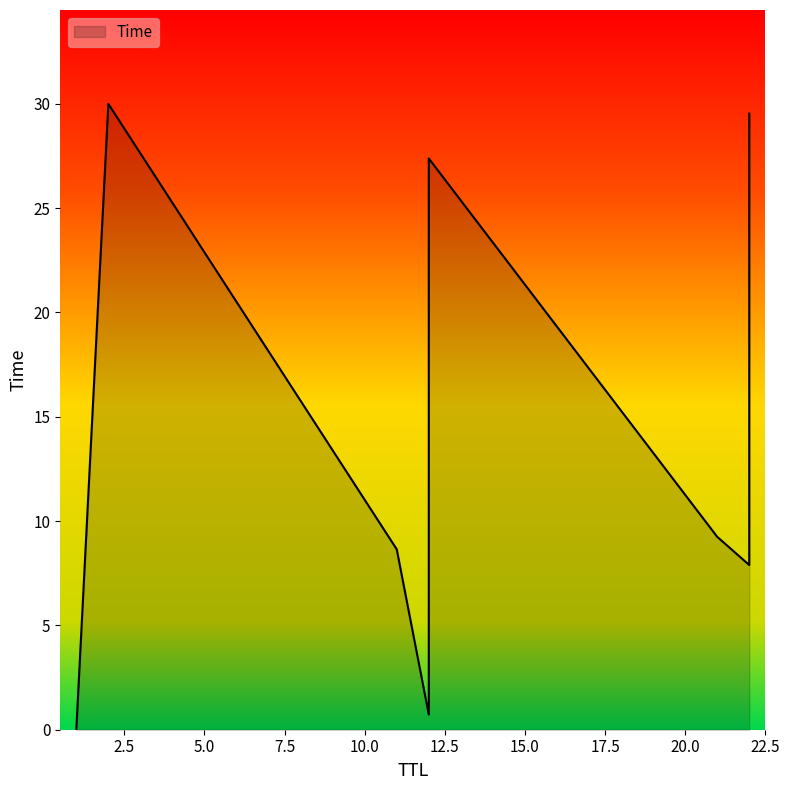

Count the number of data series in this chart.

1